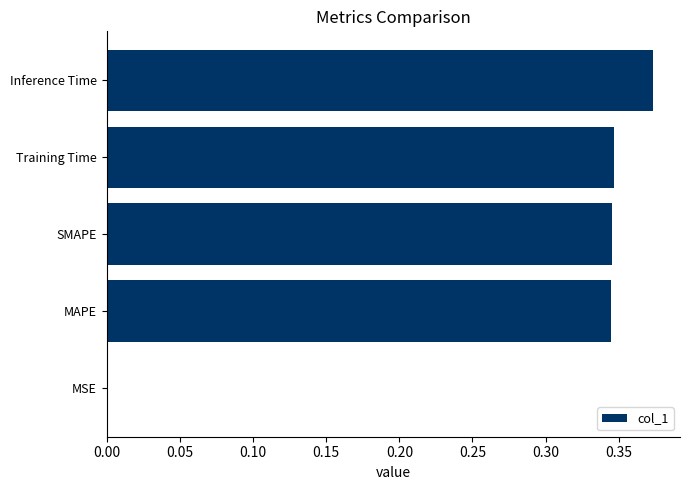

Which category has the highest value across all series?

Inference Time